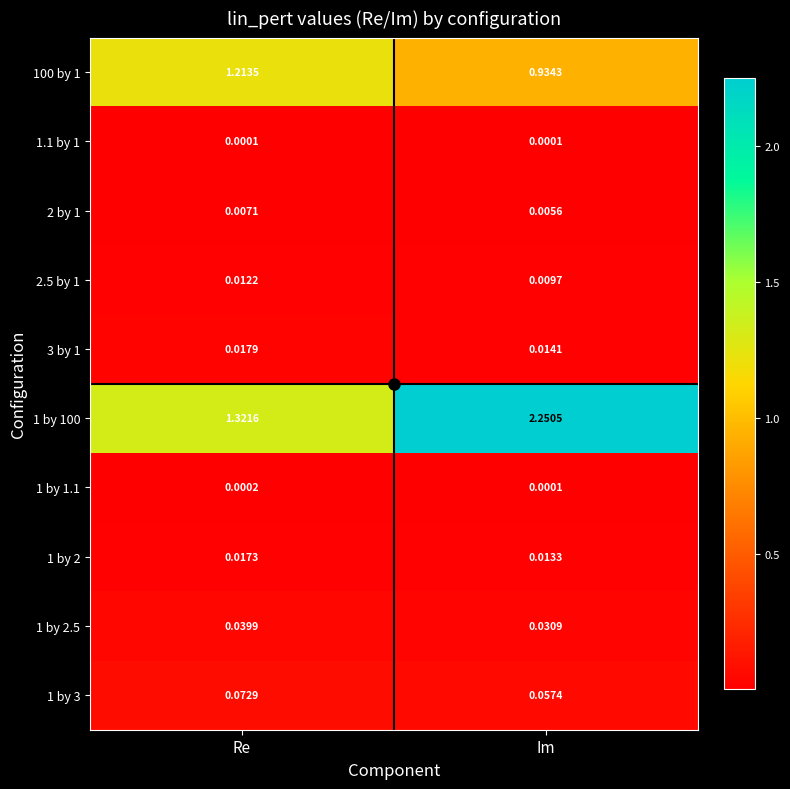

Which category has the highest value across all series?

Im